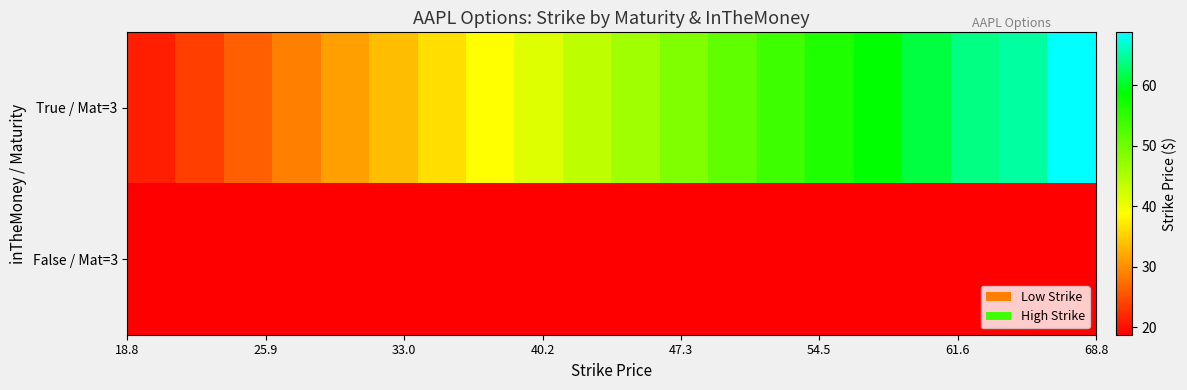

How many distinct data groups are displayed?

2